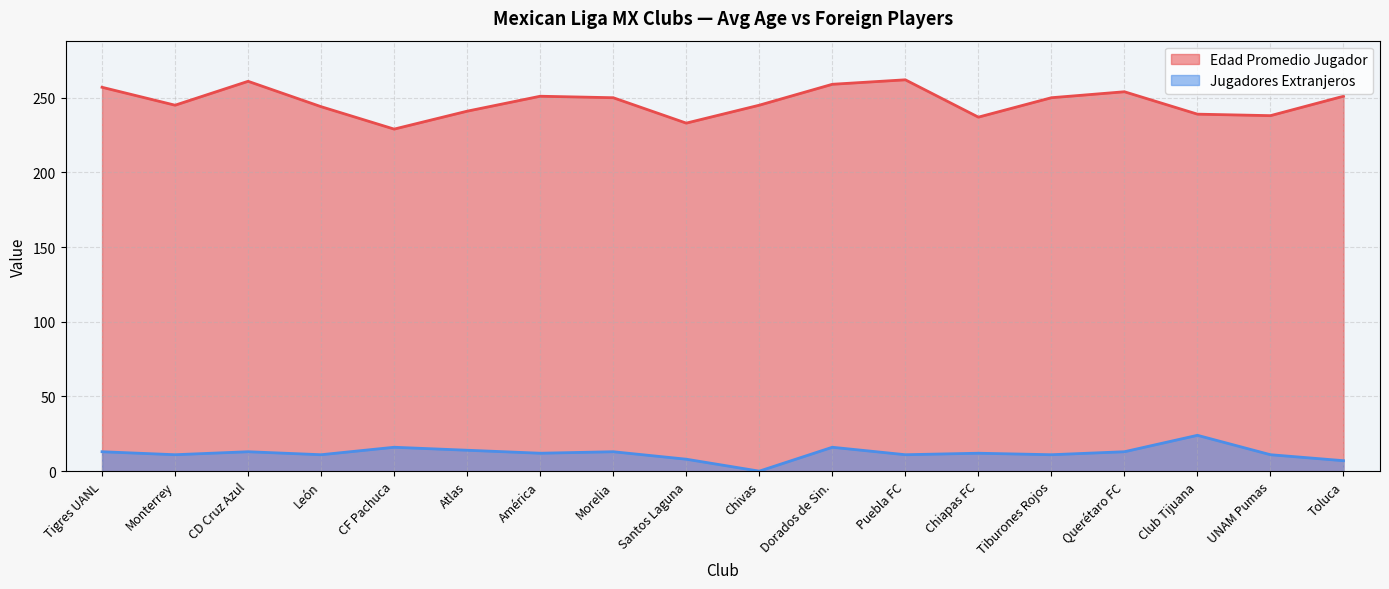

What is the sum of the Jugadores Extranjeros values at Chiapas FC and CD Cruz Azul?

25